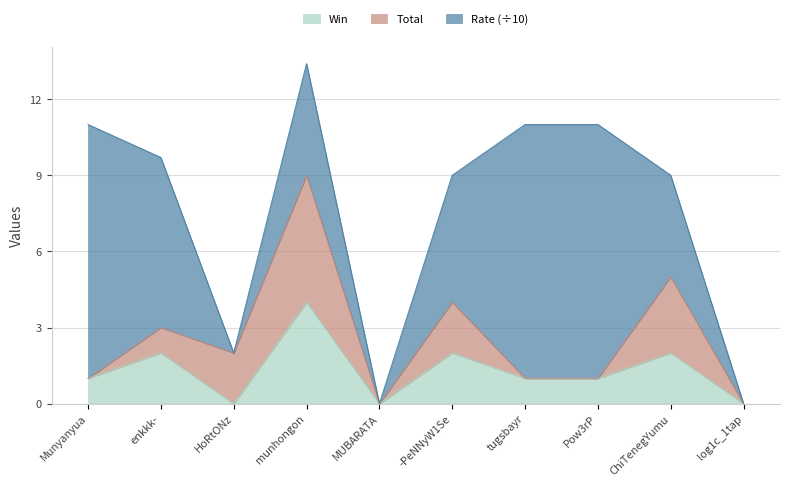

In Win, how many points are lower than both neighbors (excluding endpoints)?

2